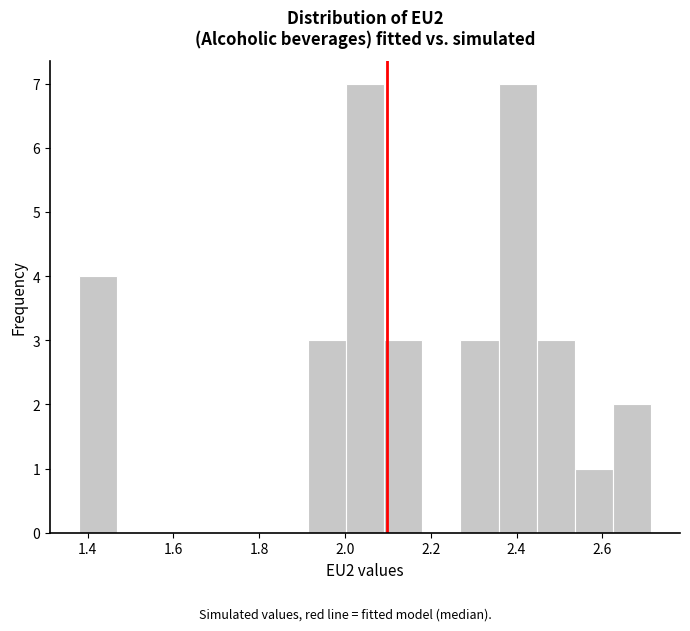

Reading left to right, transcribe this chart: for each bar, give the range it covers on the x-axis and its height. Neither the bar edges nor the heights are printed on the chart, so give them approximately, as read against the axes.

1.38 to 1.46: 4
1.46 to 1.56: 0
1.56 to 1.64: 0
1.64 to 1.74: 0
1.74 to 1.82: 0
1.82 to 1.92: 0
1.92 to 2.00: 3
2.00 to 2.10: 7
2.10 to 2.18: 3
2.18 to 2.26: 0
2.26 to 2.36: 3
2.36 to 2.44: 7
2.44 to 2.54: 3
2.54 to 2.62: 1
2.62 to 2.72: 2